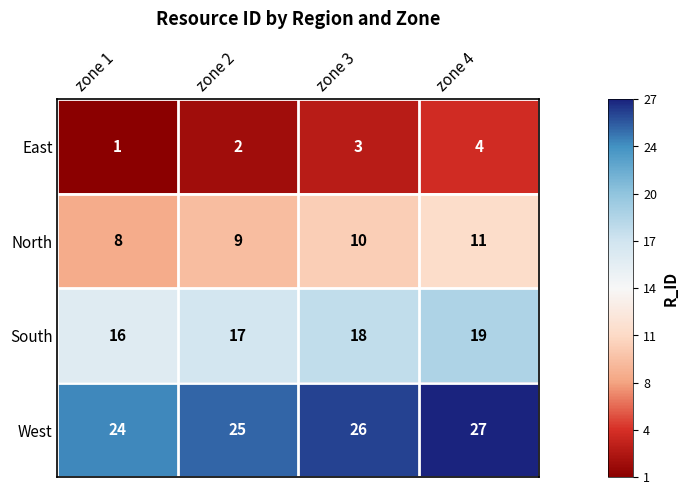

What value does the North series have at zone 4?

11